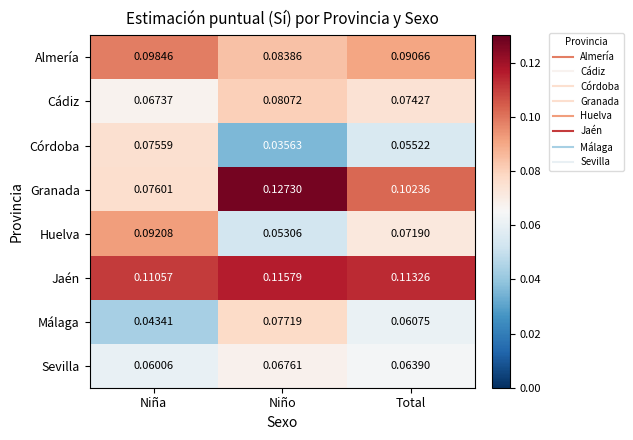

Rank the series by their maximum value, from highest to lowest.

Granada, Jaén, Almería, Huelva, Cádiz, Málaga, Córdoba, Sevilla